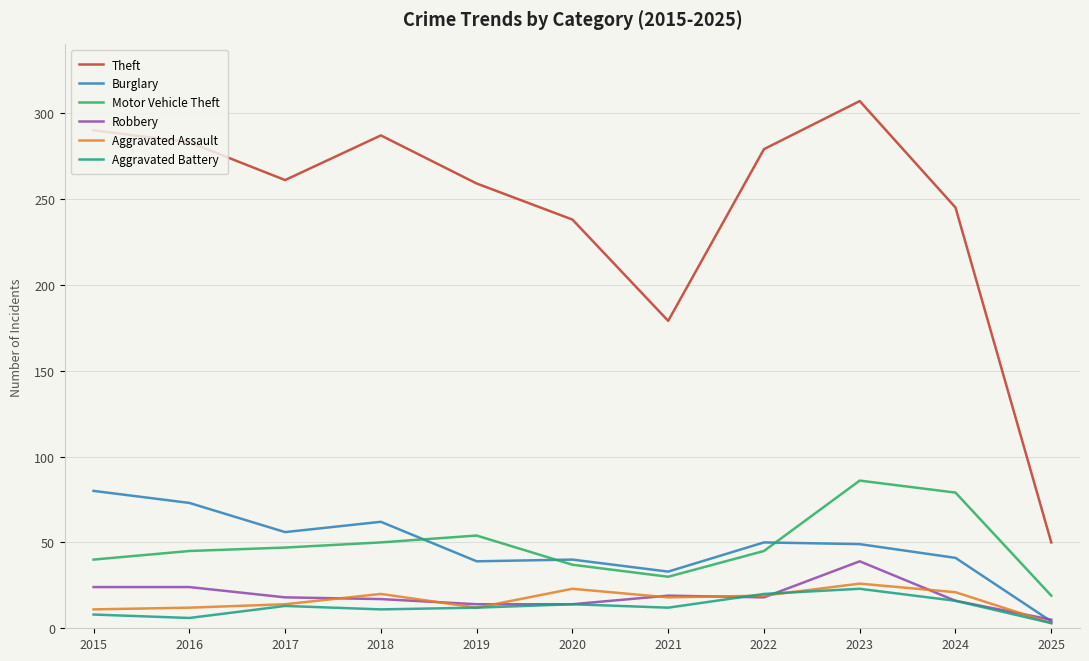

In Aggravated Assault, how many points are higher than both neighbors (excluding endpoints)?

3